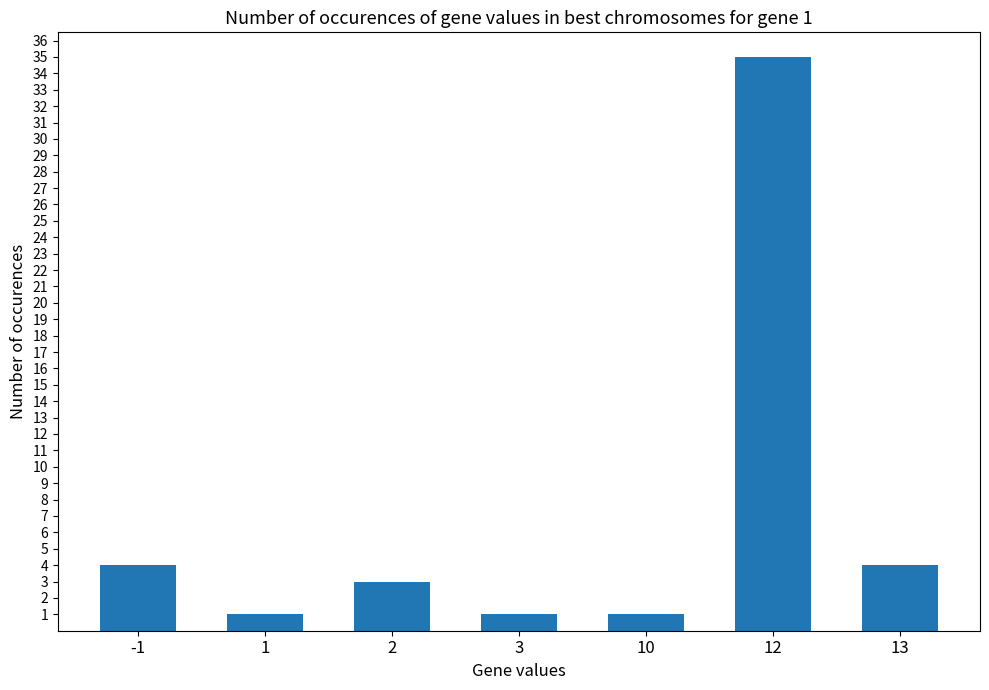

How many data points are less than 3?

3